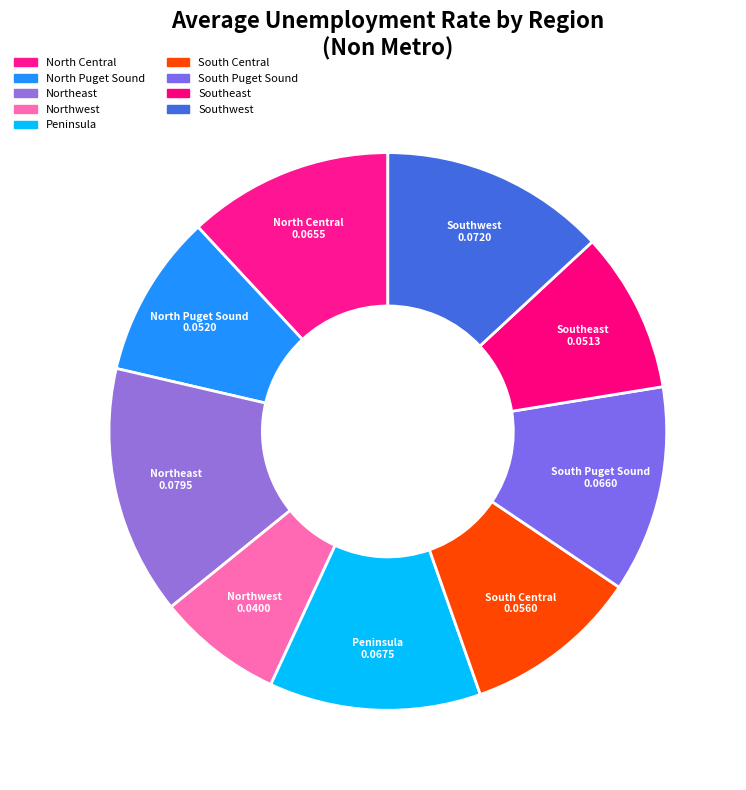

Which category has the smallest portion of the pie?

Northwest